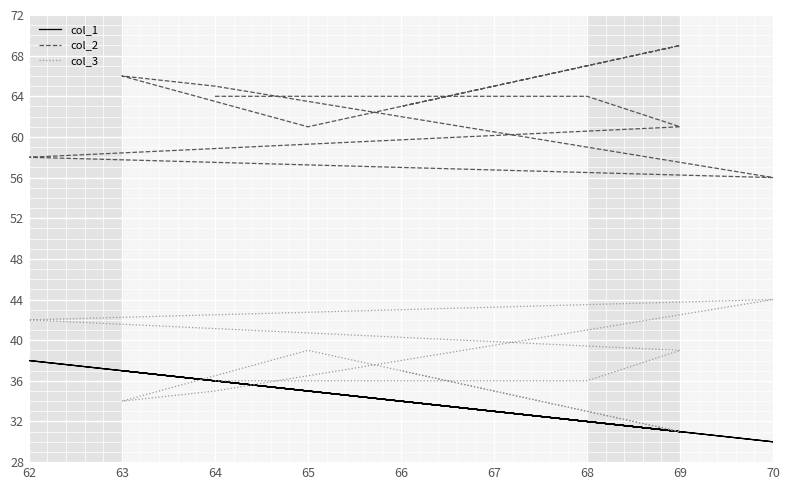

Reading left to right, list all the values displayed in this chart.

col_1: 36	32	31	38	30	36	37	35	31	34
col_2: 64	64	61	58	56	65	66	61	69	63
col_3: 36	36	39	42	44	35	34	39	31	37